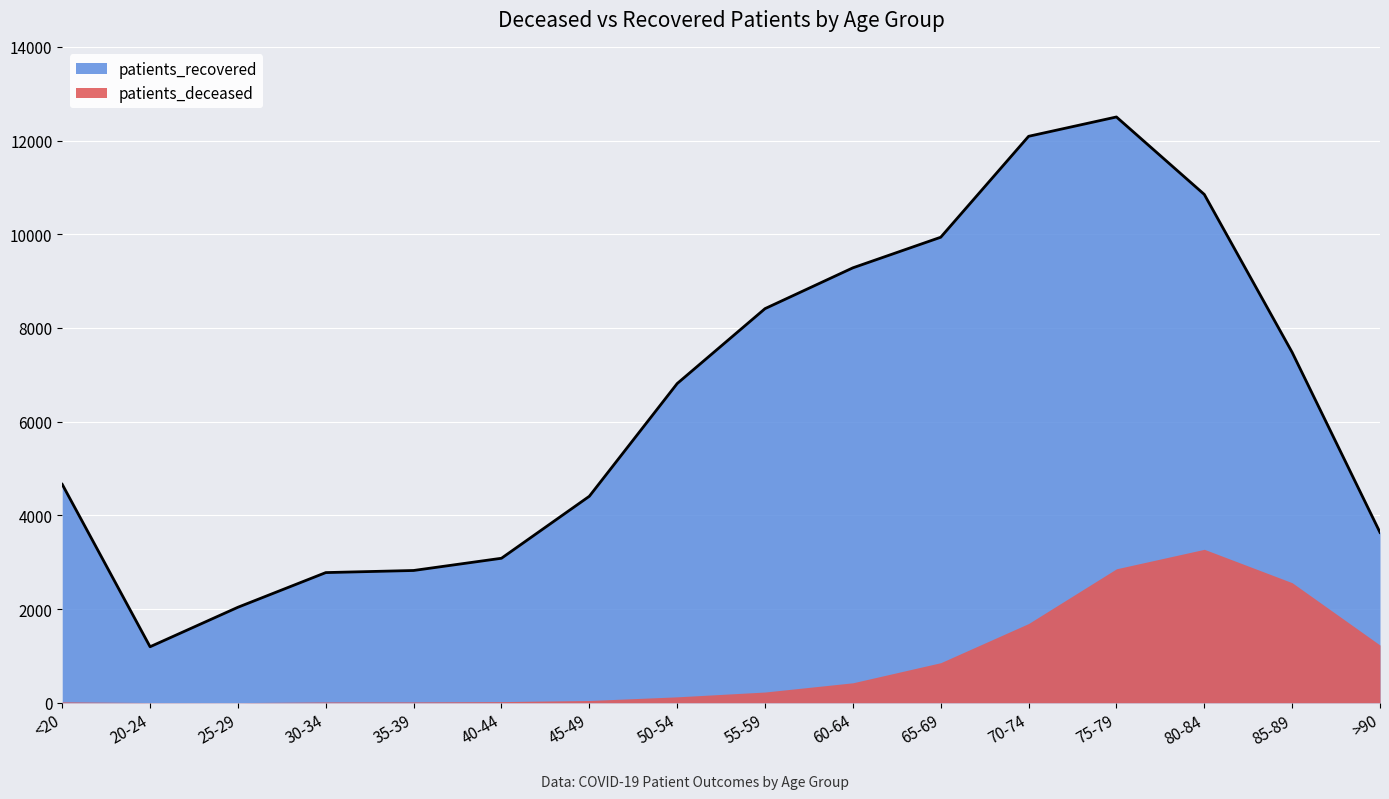

What is the label of the 16th point from the left?

>90